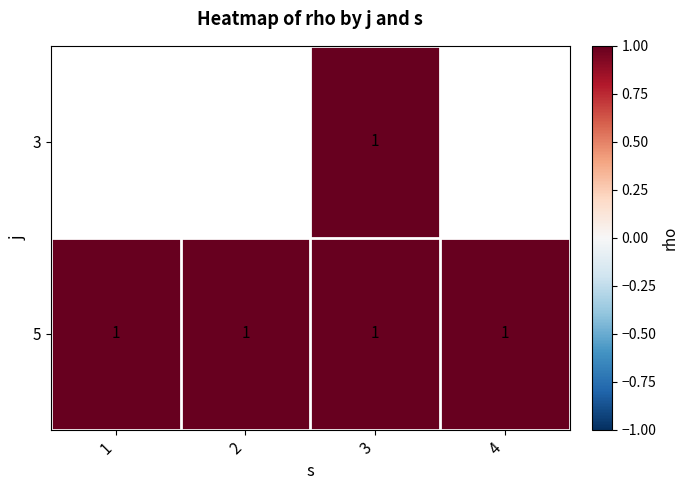

At 2, list the series in order from smallest to largest.

3, 5